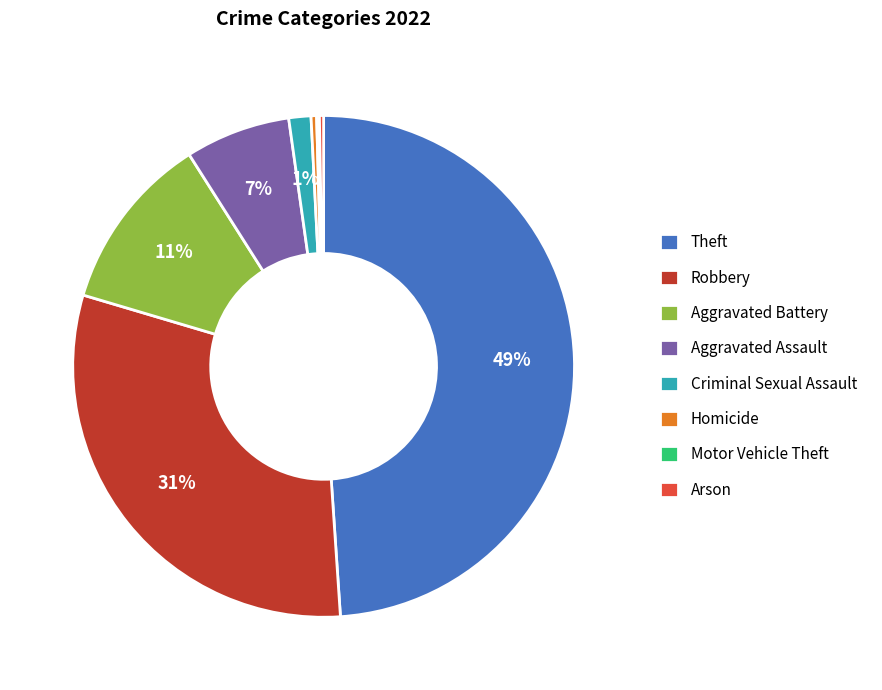

Which slice is the largest?

Theft